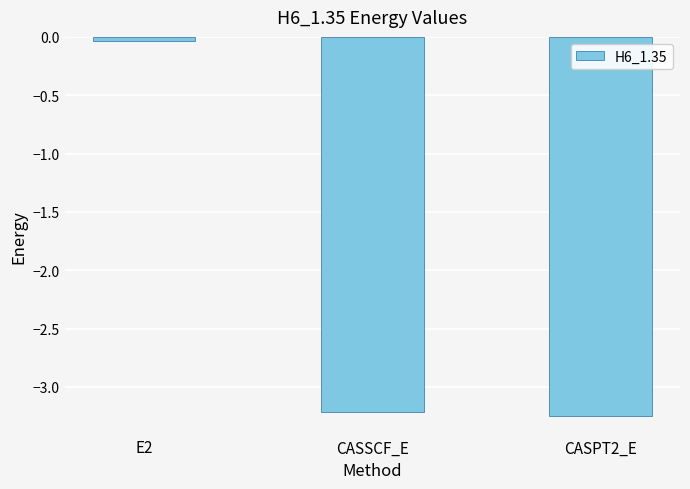

At which category does the chart reach its peak across all series?

E2